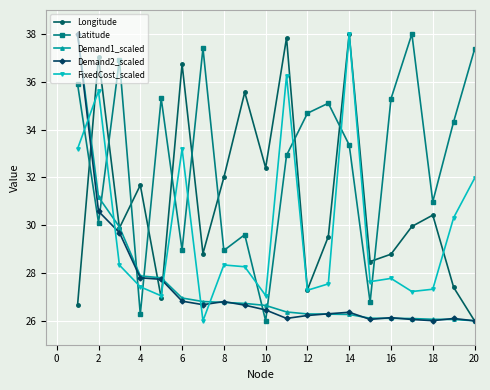

How many lines are shown in the chart?

5